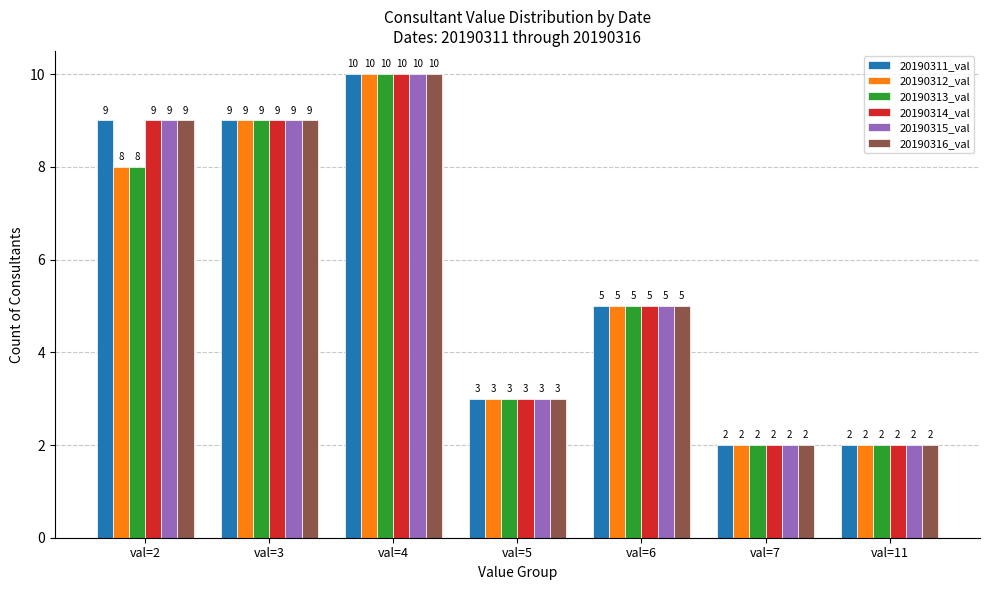

What is the maximum value shown in the chart?

10